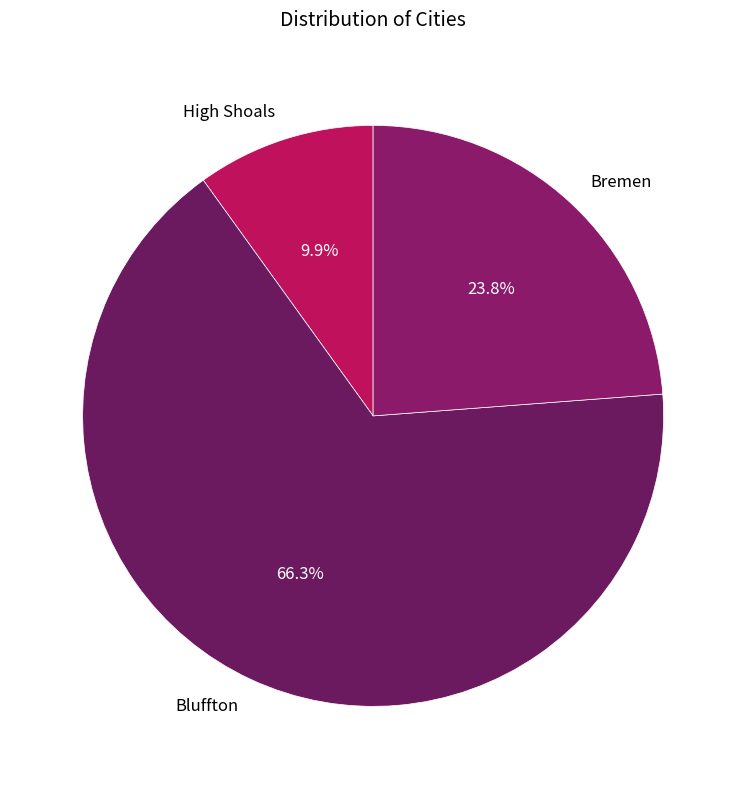

Does Bremen account for over 50% of the chart?

No